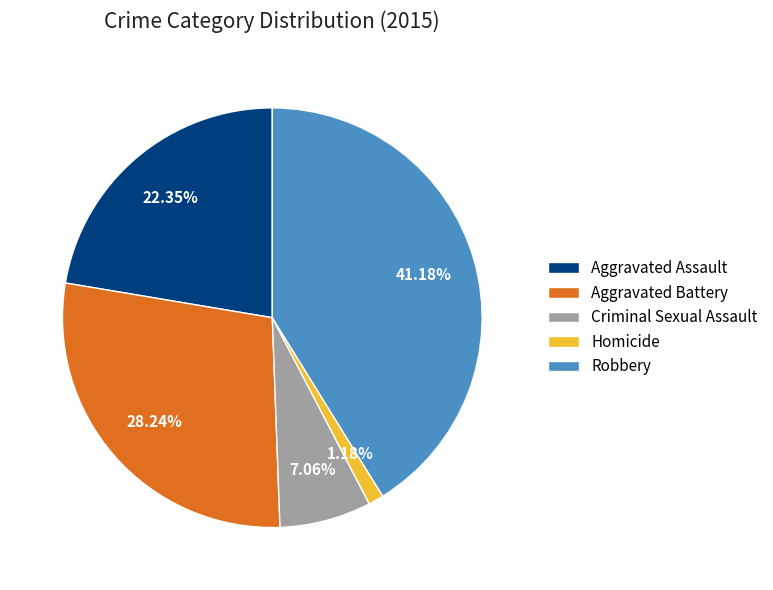

What is the largest slice in the pie chart?

Robbery